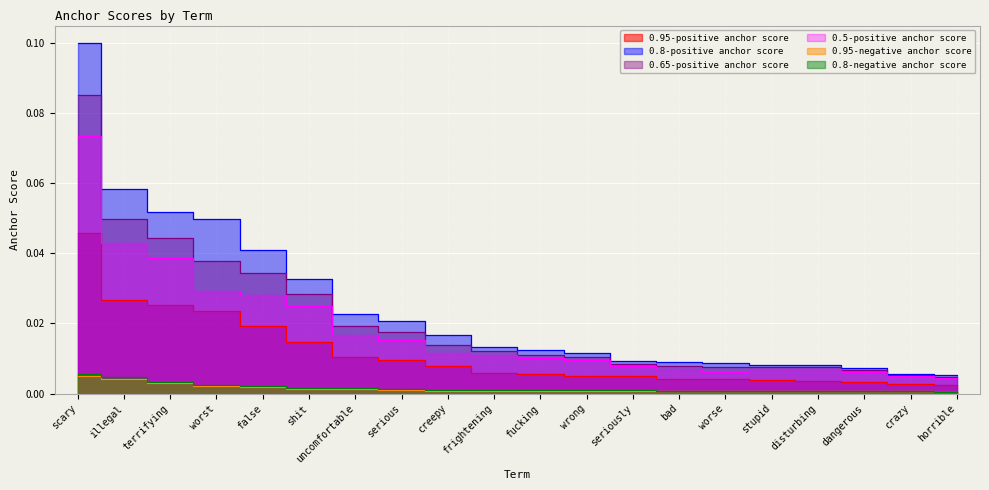

Is it true that 0.95-positive anchor score equals 0.1 at scary?

False